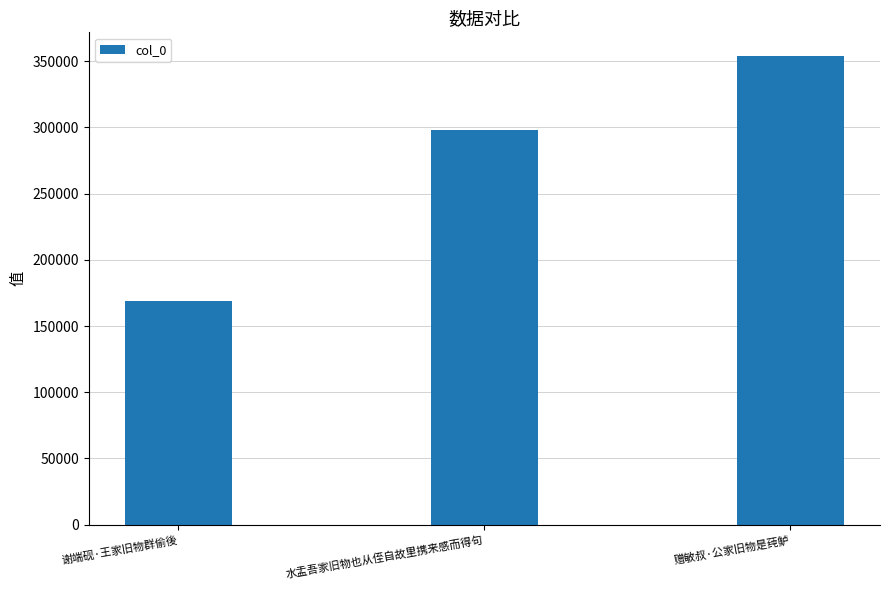

What is the label of the 3rd bar from the left?

赠敏叔·公家旧物是莼鲈